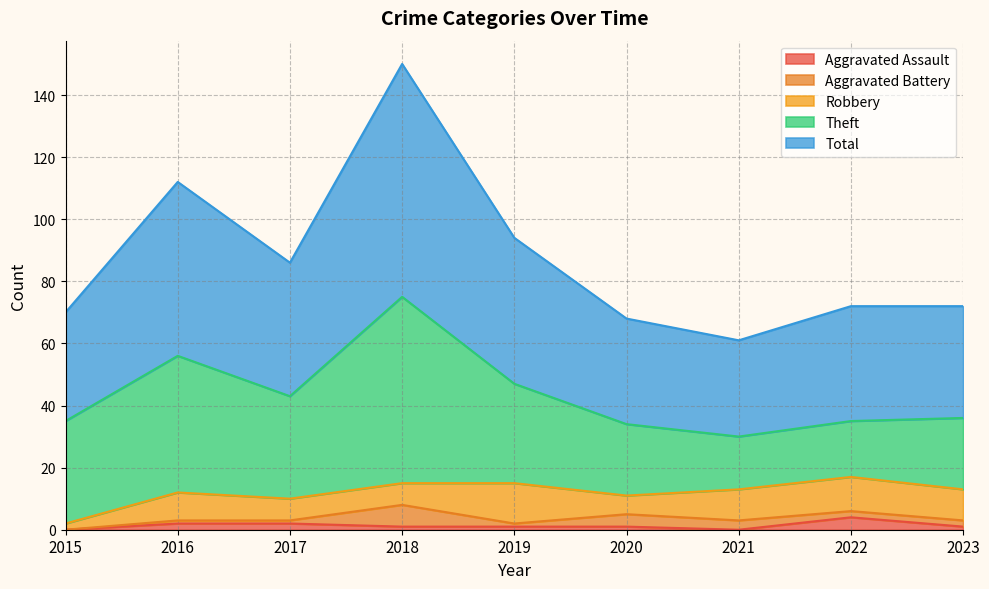

Is it true that Theft equals 16 at 2018?

False